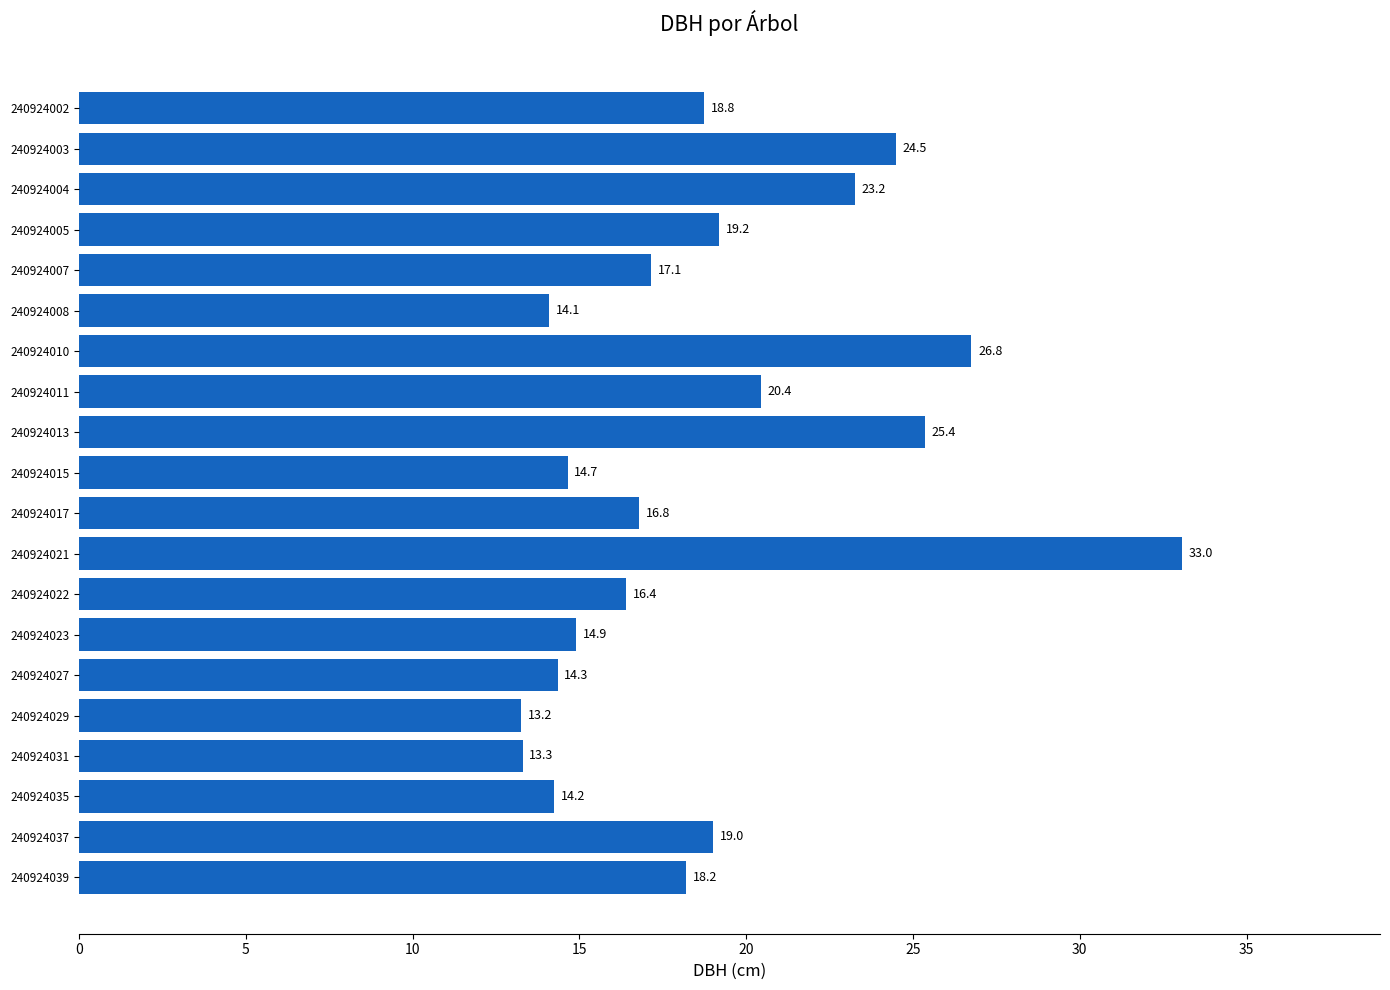

What is the average value?

18.9